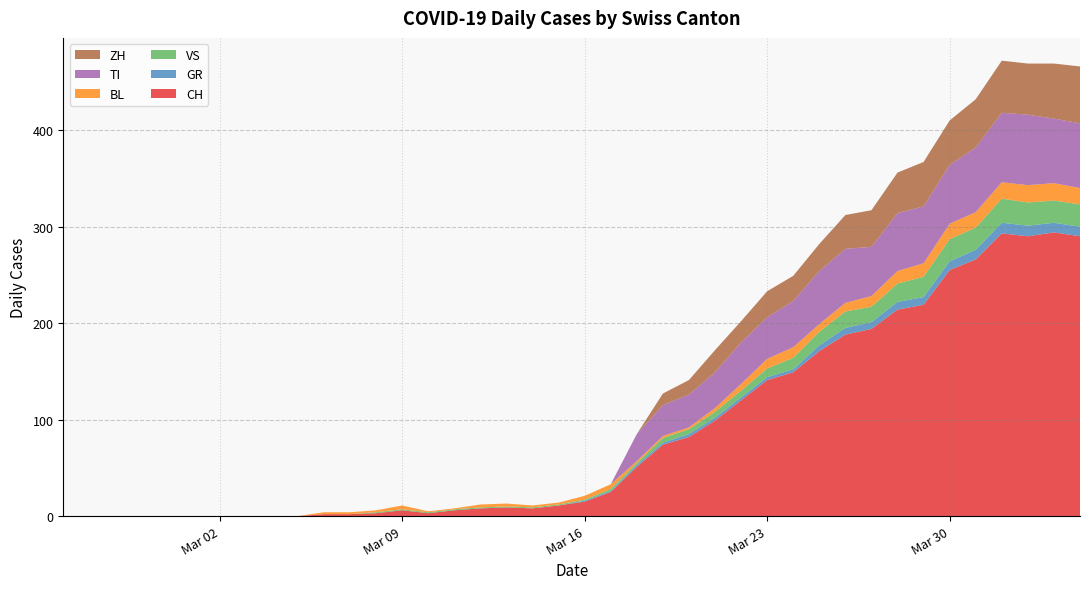

Reading left to right, extract all data points from this chart.

CH: 0	0	0	0	0	0	0	0	0	0	2	2	3	6	3	6	8	9	8	11	15	25	51	74	82	99	120	141	149	171	188	194	214	219	255	266	293	290	294	290
GR: 0	0	0	0	0	0	0	0	0	0	0	0	0	0	0	0	0	0	0	0	1	1	2	2	3	3	3	3	3	6	7	7	8	8	9	10	11	11	10	10
VS: 0	0	0	0	0	0	0	0	0	0	0	0	1	1	1	1	1	1	1	1	1	2	2	5	5	6	7	9	12	14	17	16	19	21	23	23	25	24	23	23
BL: 0	0	0	0	0	0	0	0	0	0	2	2	2	4	1	1	3	3	2	2	4	5	2	2	2	4	7	10	11	8	9	11	13	14	16	16	17	18	18	17
TI: 0	0	0	0	0	0	0	0	0	0	0	0	0	0	0	0	0	0	0	0	0	0	28	32	34	37	43	43	48	55	56	51	60	59	61	67	72	73	67	67
ZH: 0	0	0	0	0	0	0	0	0	0	0	0	0	0	0	0	0	0	0	0	0	0	0	12	15	23	22	27	26	28	35	38	42	46	46	50	54	53	57	59